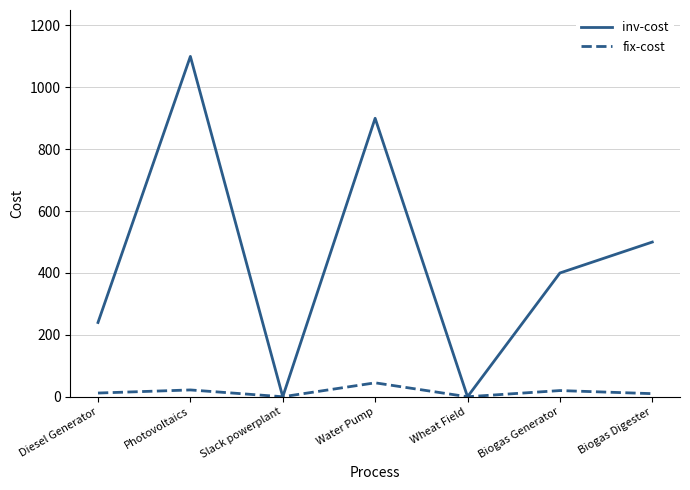

Is it true that inv-cost equals 240 at Diesel Generator?

True